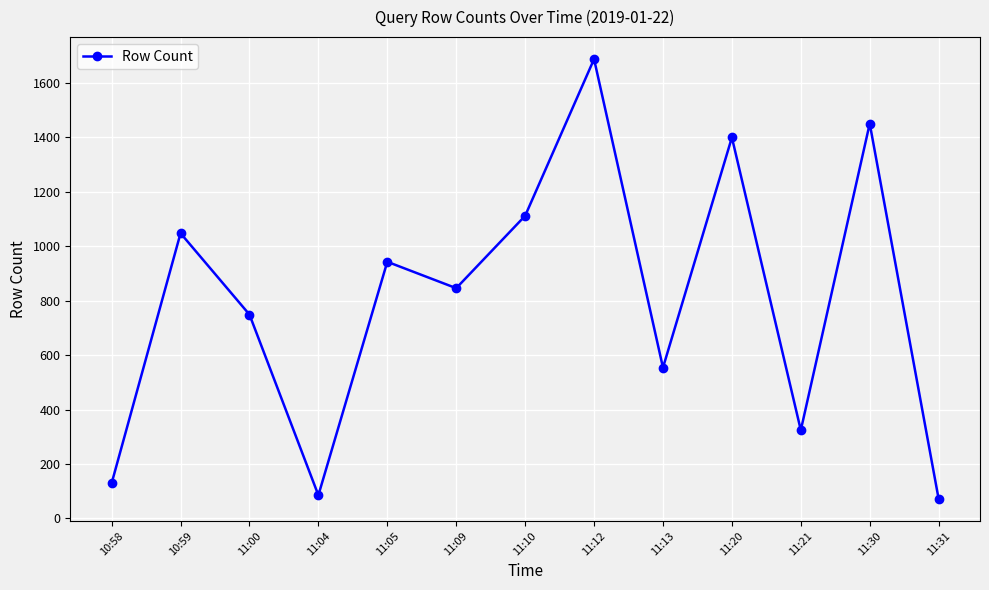

Reading right to left, list all the values displayed in this chart.

11:31=71	11:30=1451	11:21=324	11:20=1400	11:13=554	11:12=1688	11:10=1112	11:09=846	11:05=943	11:04=85	11:00=749	10:59=1048	10:58=129